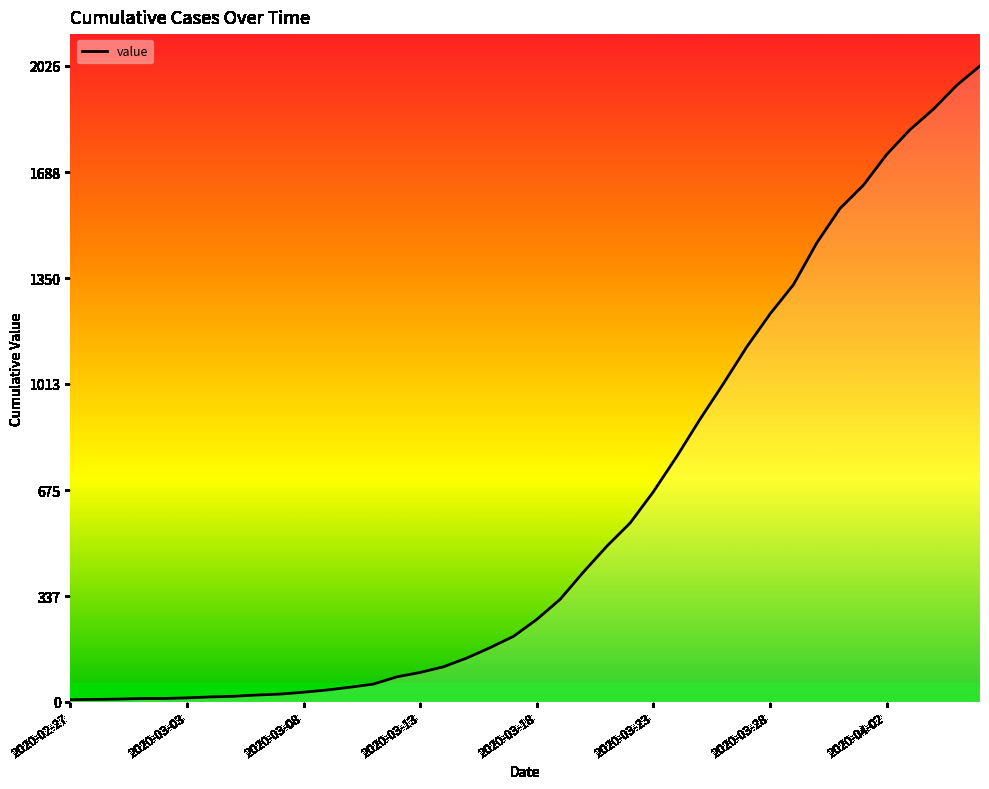

What is the greatest value displayed?

2026